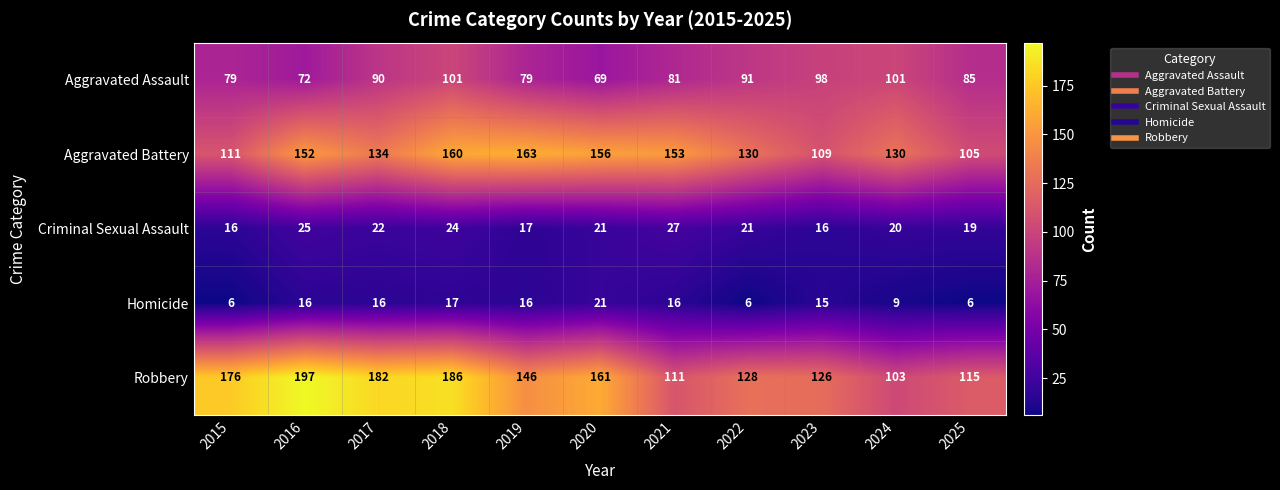

Rank the series by their maximum value, from highest to lowest.

Robbery, Aggravated Battery, Aggravated Assault, Criminal Sexual Assault, Homicide